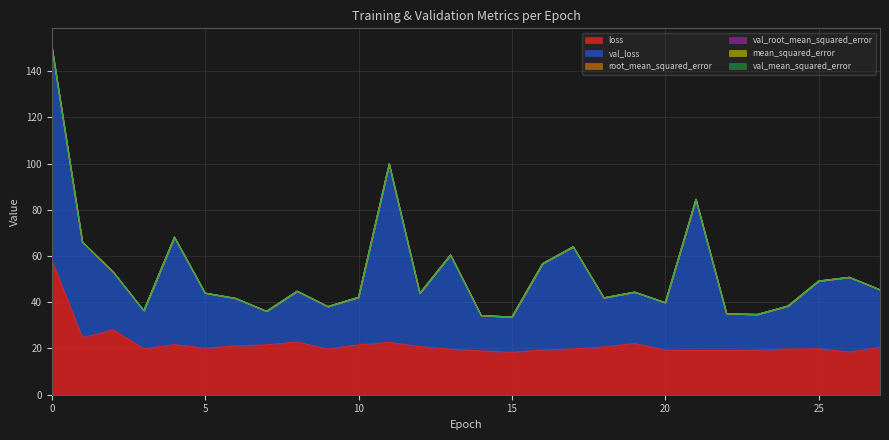

In val_mean_squared_error, how many points are higher than both neighbors (excluding endpoints)?

8